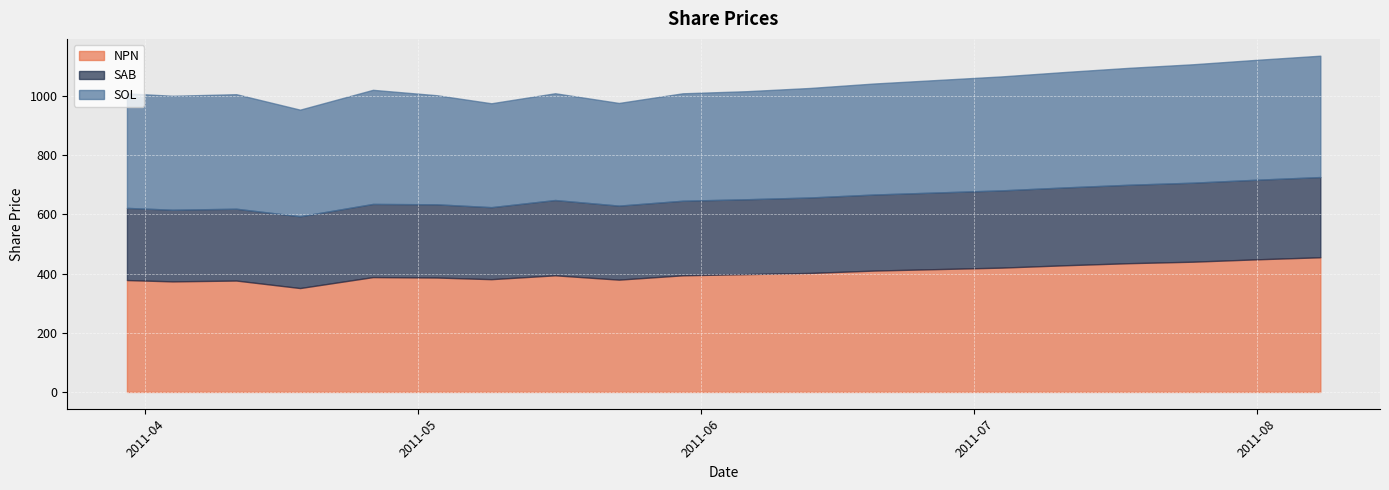

At which category does NPN reach its first local valley?

2011-04-04